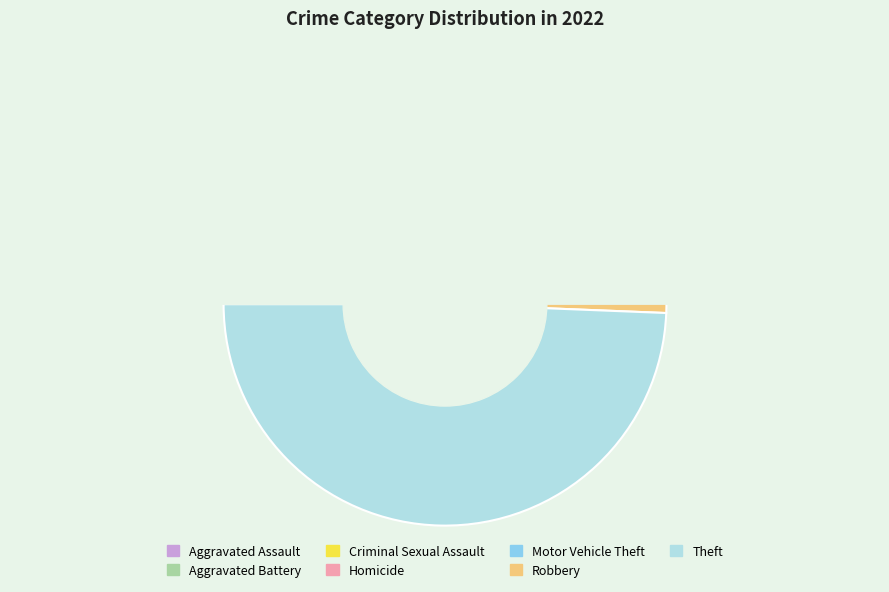

How much of the chart is everything except Criminal Sexual Assault?

98.6%